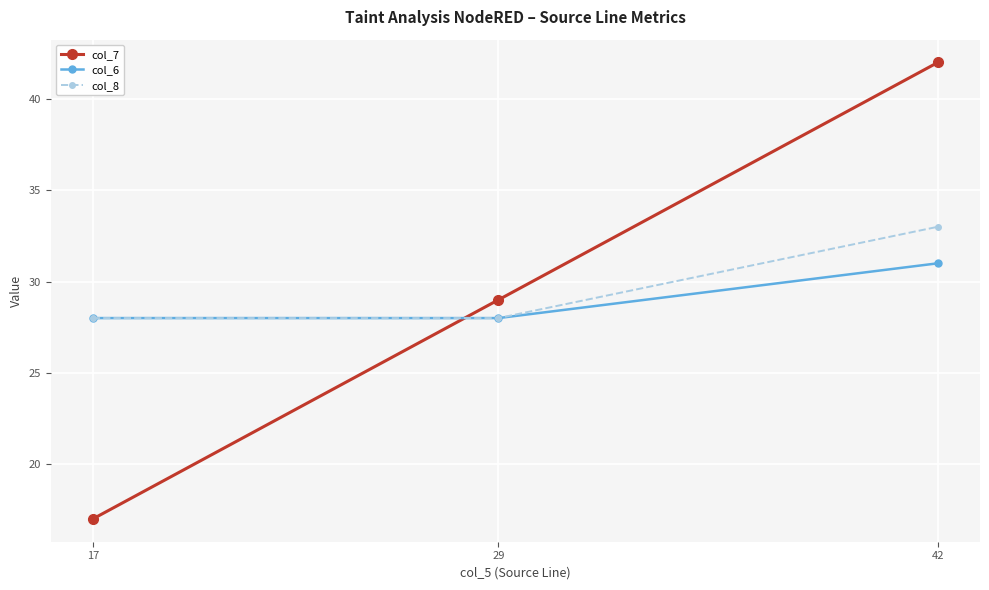

At which label does col_8 reach its peak?

42